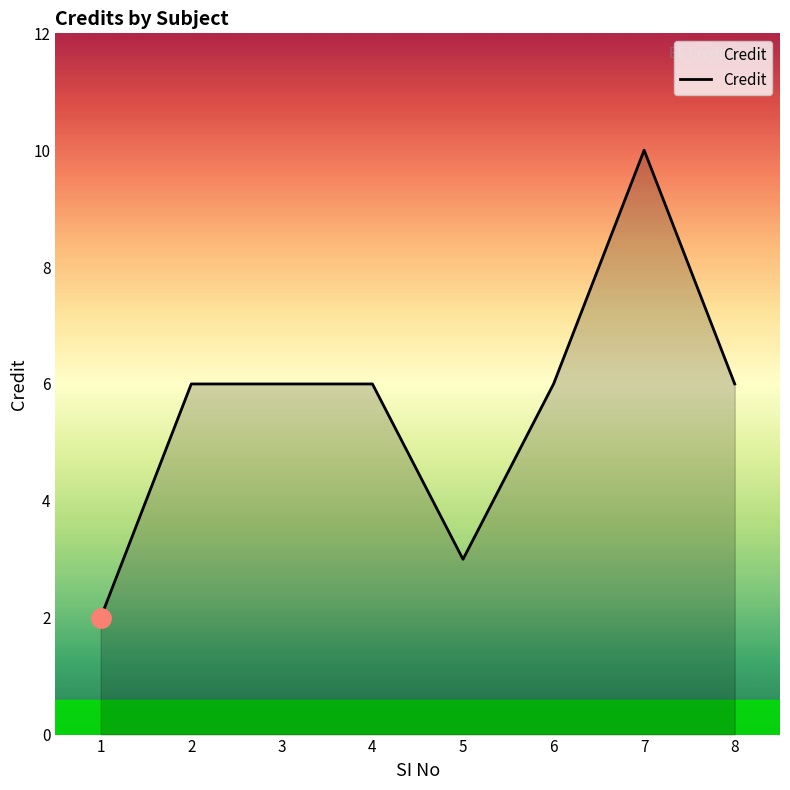

What is the approximate value at 5?

3